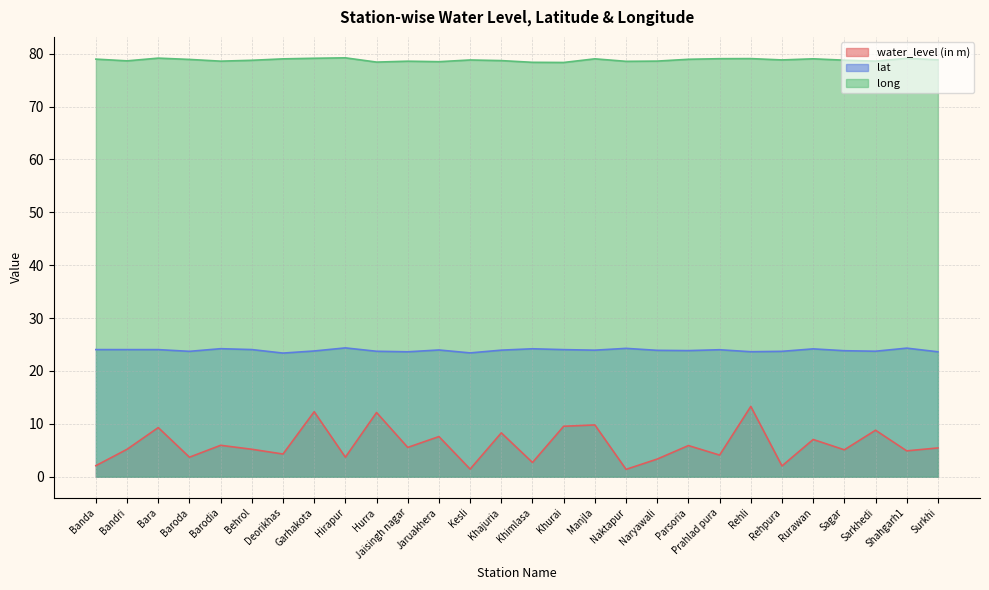

In water_level (in m), how many points are lower than both neighbors (excluding endpoints)?

11